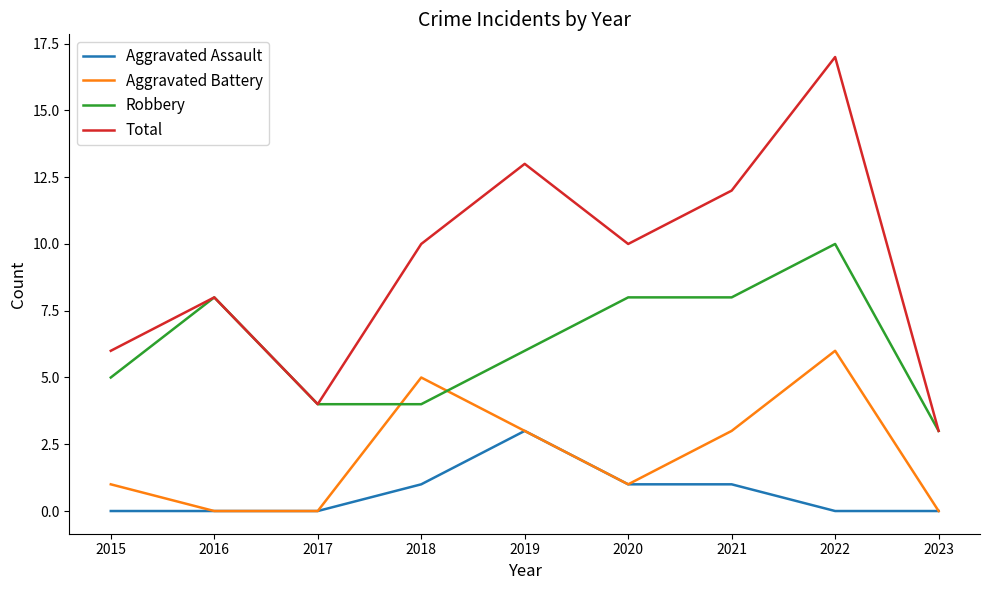

What is the difference between the maximum and minimum values in the Aggravated Assault series?

3